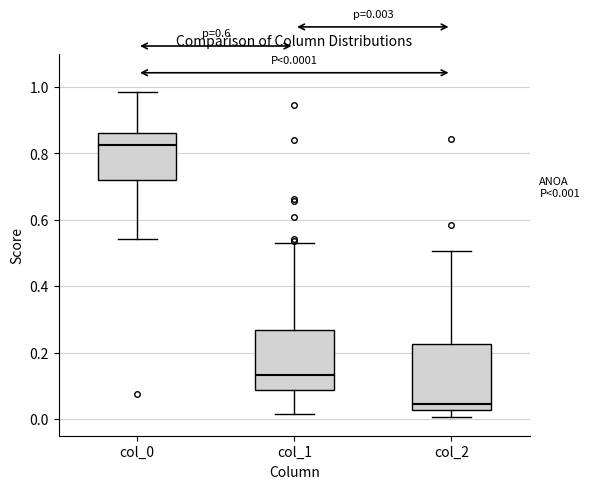

Which box is the tallest, from its lower edge to its upper edge?

col_2